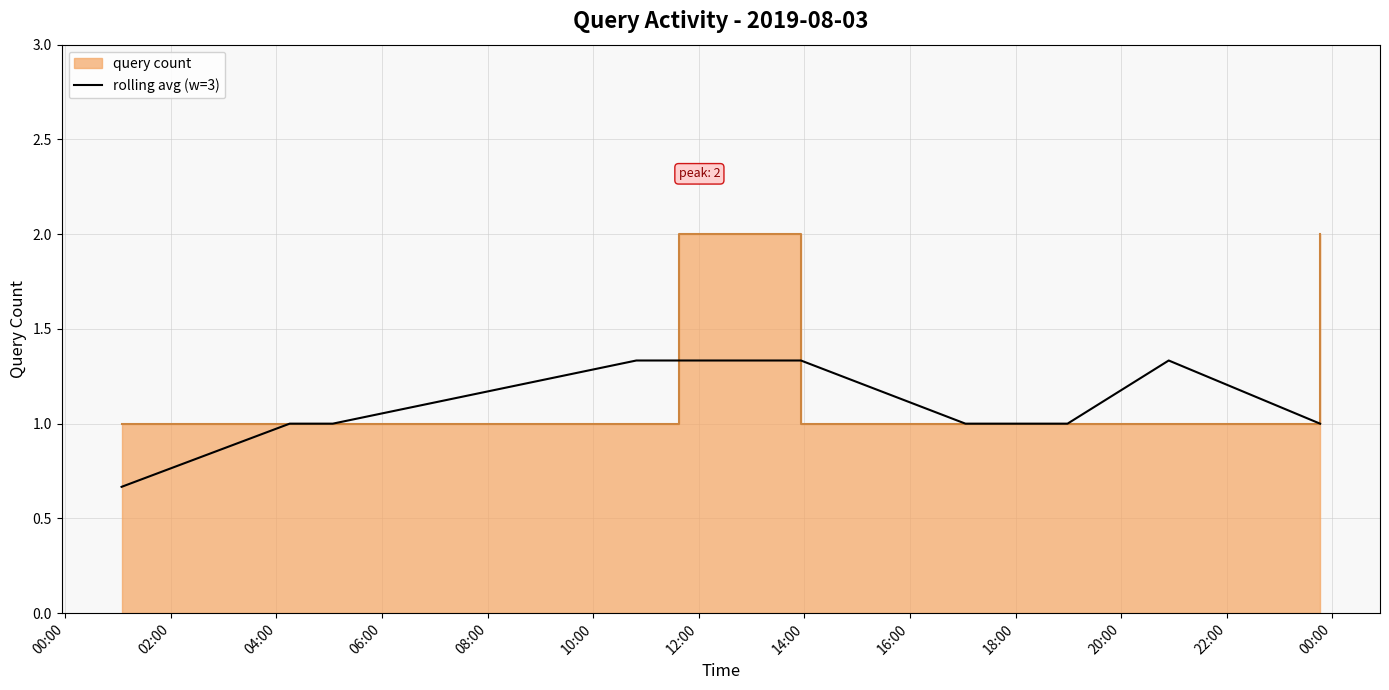

What is the sum of all values?

13.0